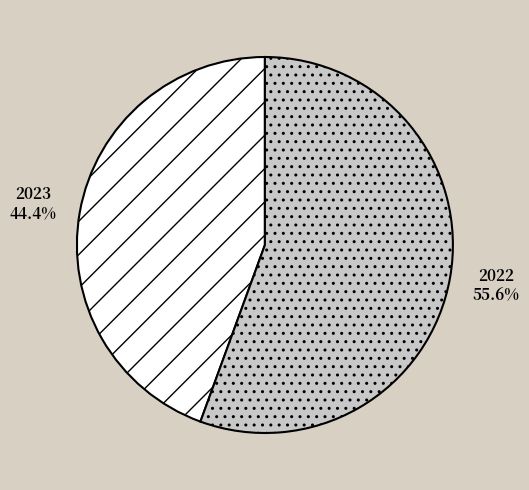

Which category has the smallest portion of the pie?

2023